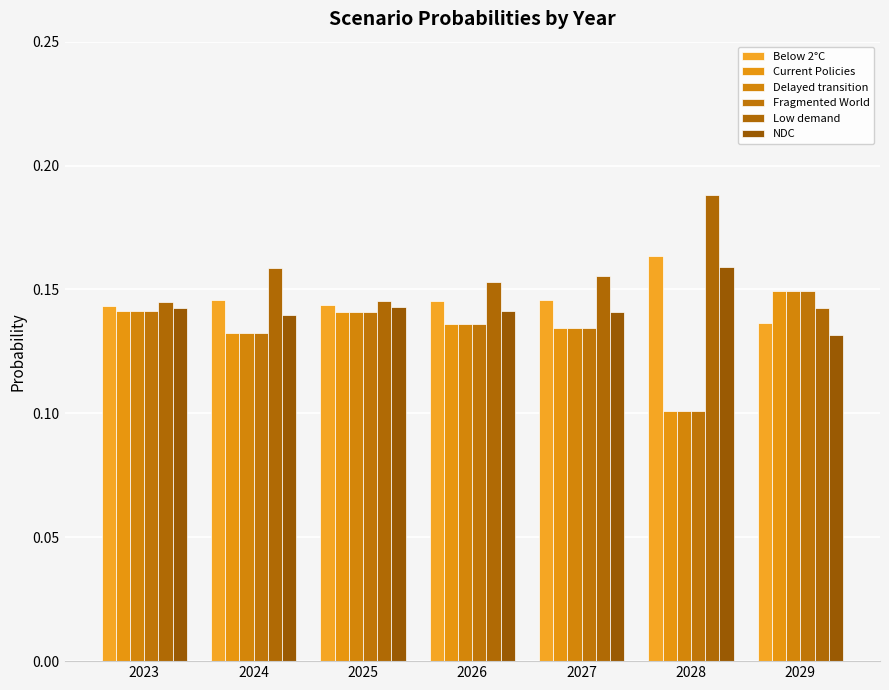

List the labels in order of Below 2°C value, largest first.

2028, 2027, 2024, 2026, 2025, 2023, 2029